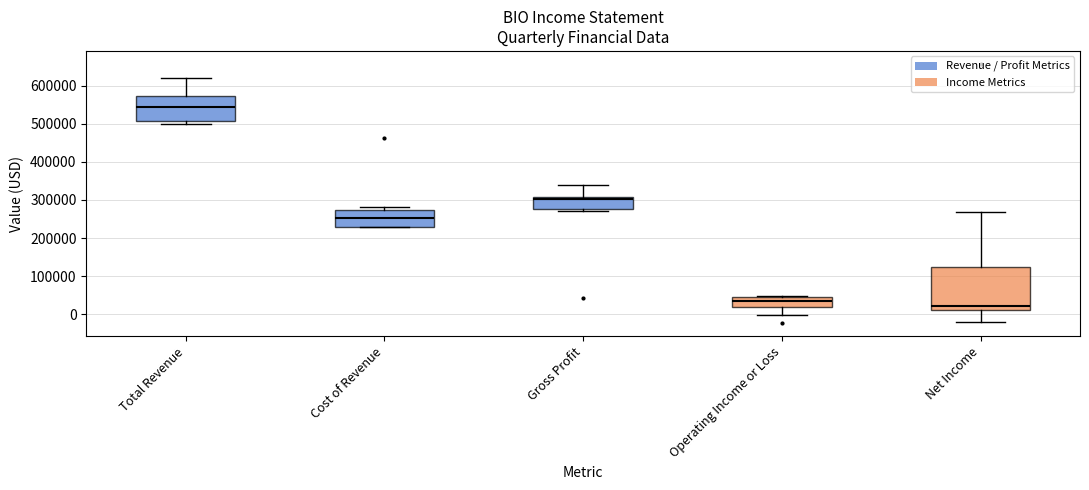

Reading left to right, read every box against the y-axis: the position of its median line, the range the box covers, and the ends of its whiskers. The values are not printed on the chart, so give them approximately, as read against the axis.

Total Revenue: median 540000, box 510000 to 570000, whiskers 500000 to 620000
Cost of Revenue: median 250000, box 230000 to 270000, whiskers 230000 to 280000
Gross Profit: median 300000, box 280000 to 310000, whiskers 270000 to 340000
Operating Income or Loss: median 30000, box 20000 to 40000, whiskers 0 to 50000
Net Income: median 20000, box 10000 to 130000, whiskers -20000 to 270000